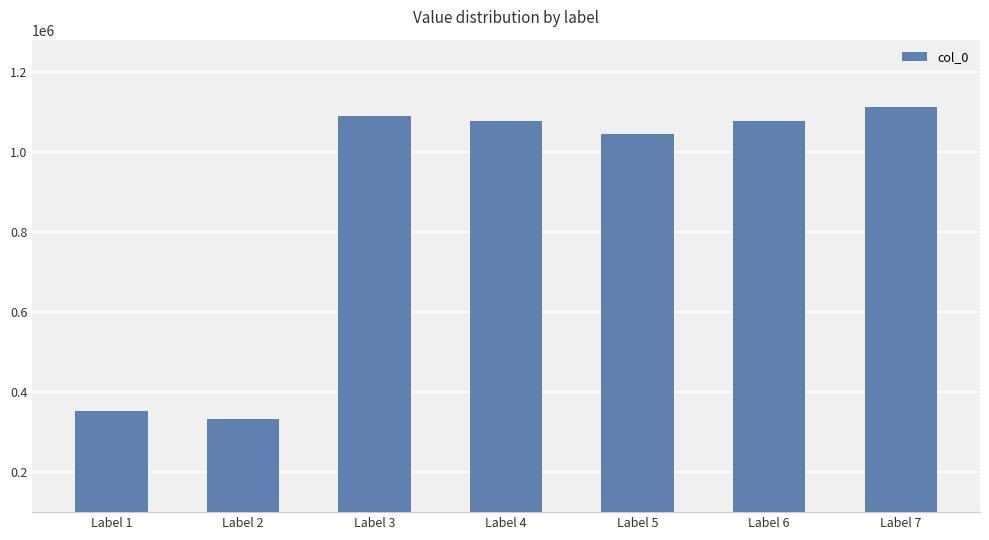

Between Label 3 and Label 6, which is larger?

Label 3